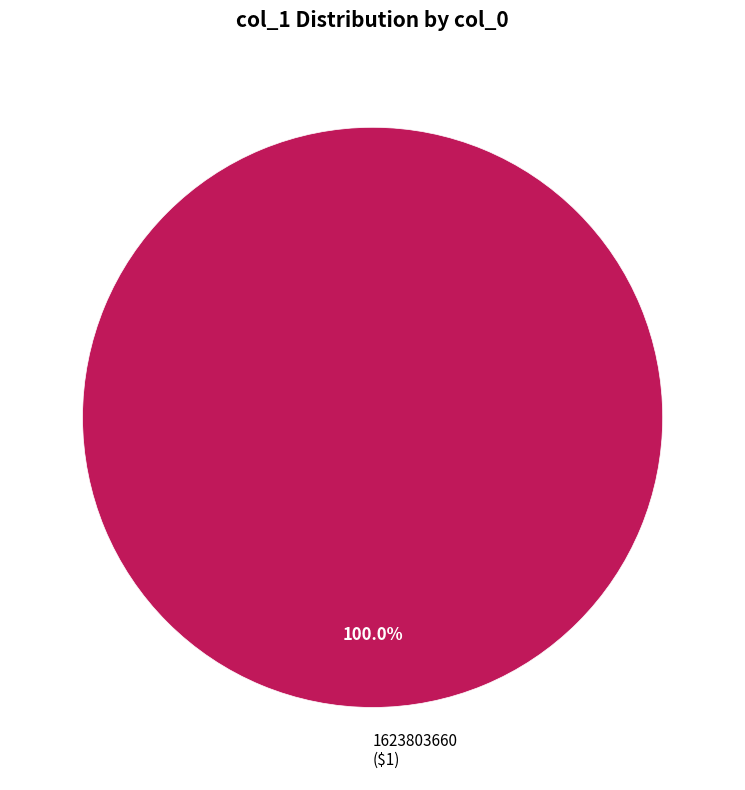

Is there a majority slice in this chart?

Yes